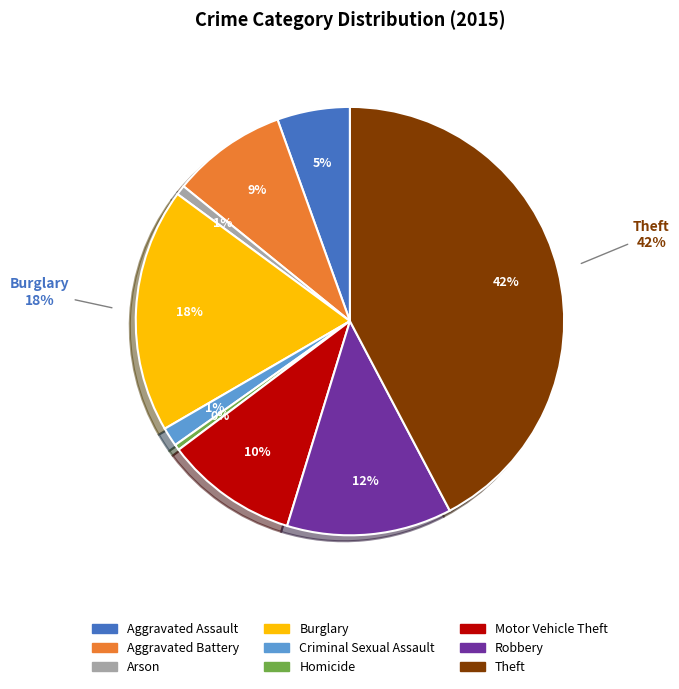

To the nearest percent, what portion does Motor Vehicle Theft represent?

10%